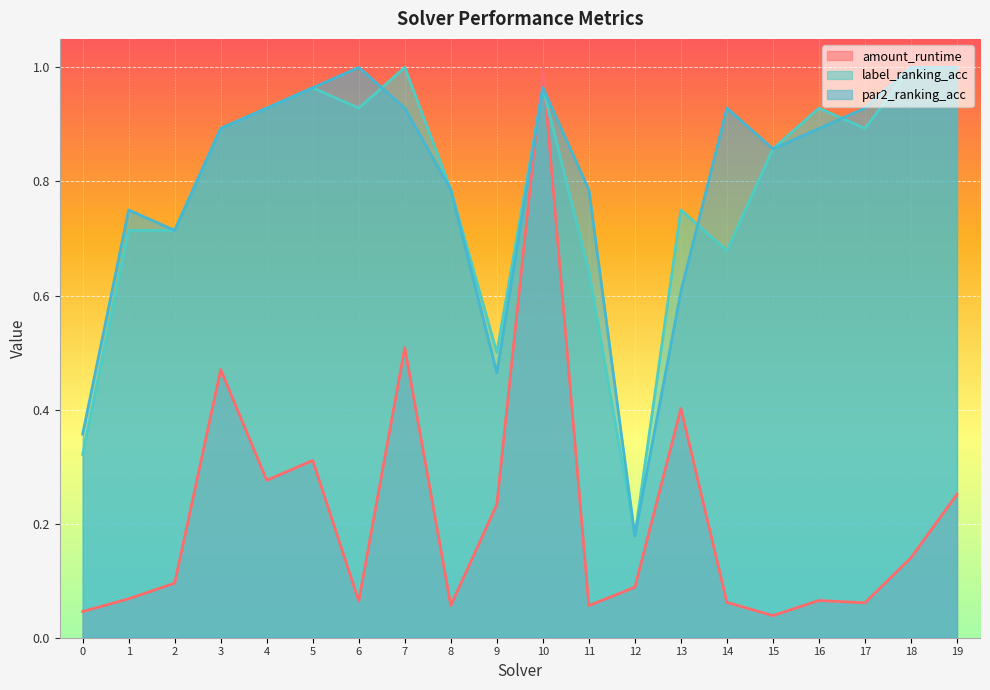

How many lines are shown in the chart?

3